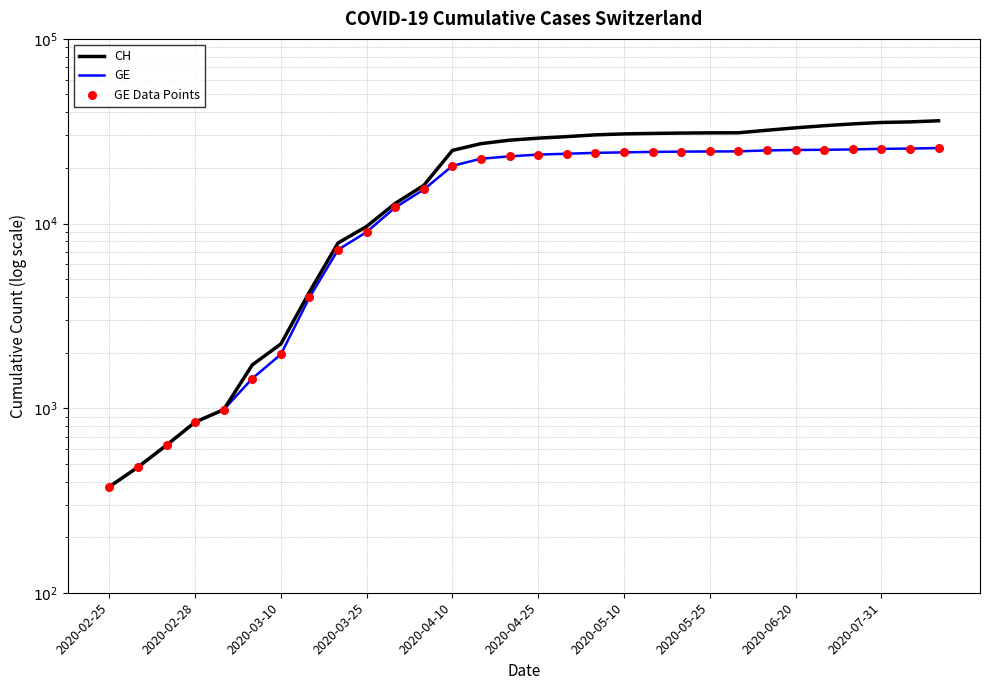

Which series reaches the minimum Y coordinate?

CH